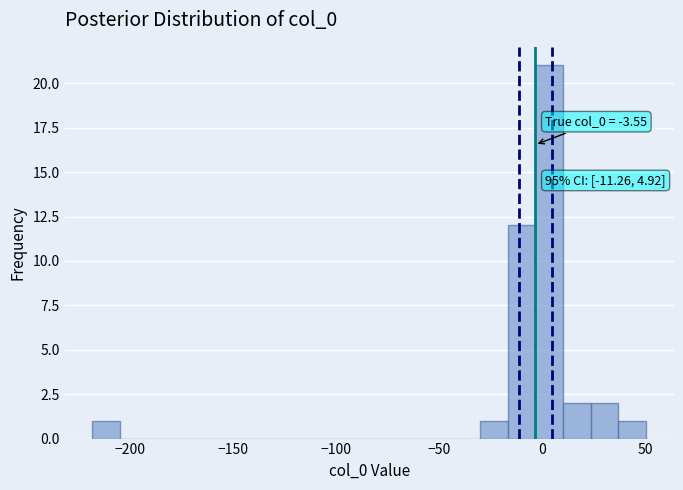

Read against the x-axis, roughly where is the centre of the tallest bar?

5